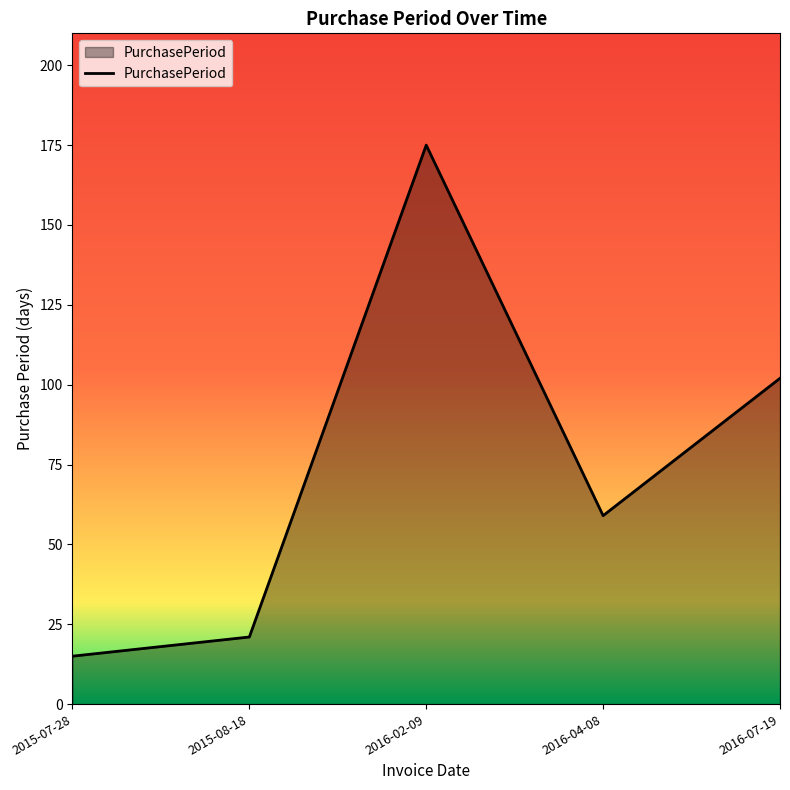

How many interior local peaks (higher than both neighbors) does the data have?

1